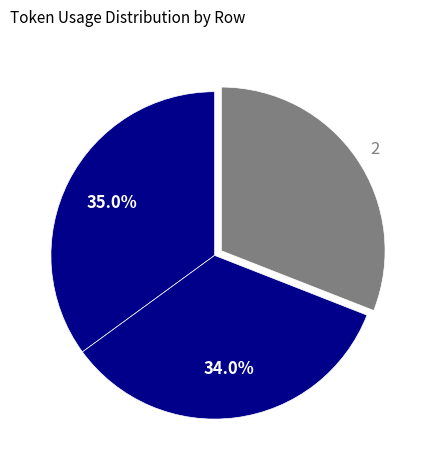

To the nearest percent, what percentage of the pie is 2?

31%